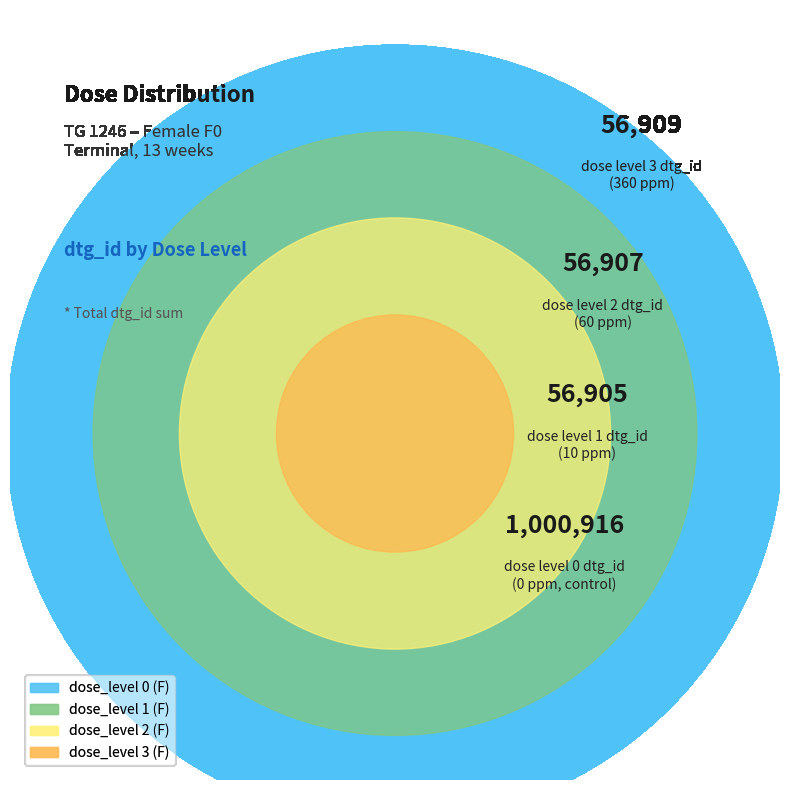

To the nearest percent, what is the combined percentage of dose_level 3 (F) and dose_level 2 (F)?

10%